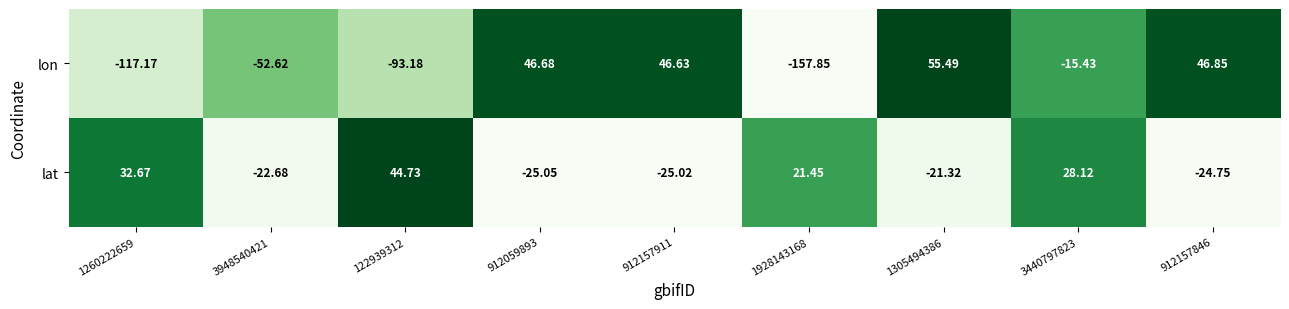

Is the value of lat at 912157911 greater than the value of lon at 122939312?

Yes